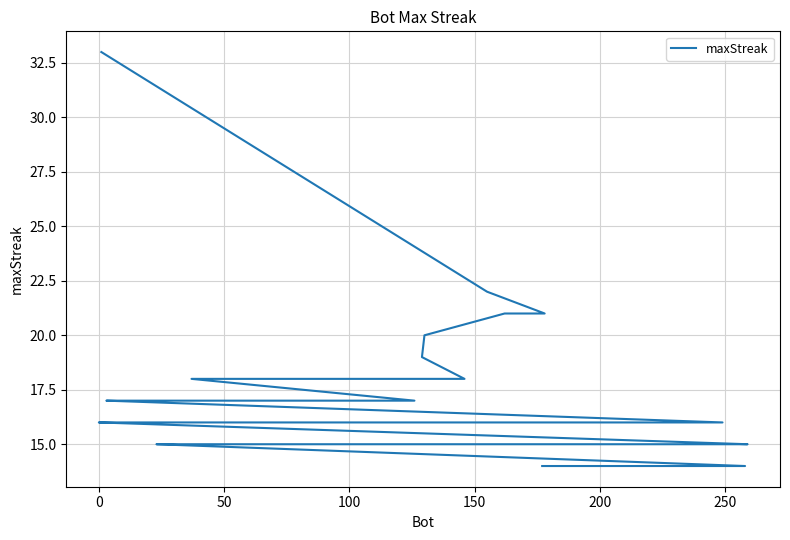

True or false: the data has more than 0 interior local peaks.

False